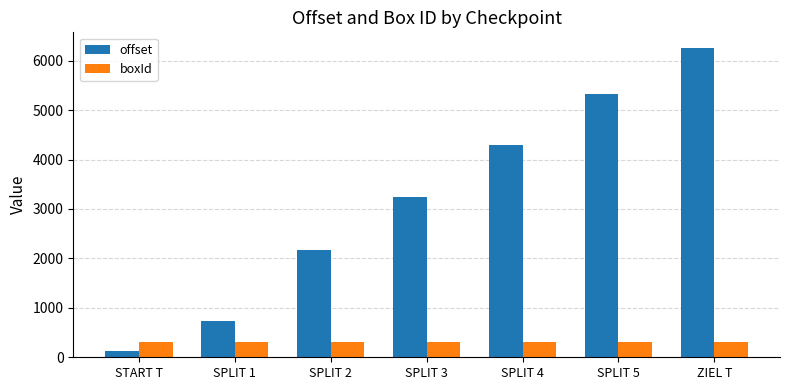

What is the difference between the second highest and minimum values in the boxId series?

5.0